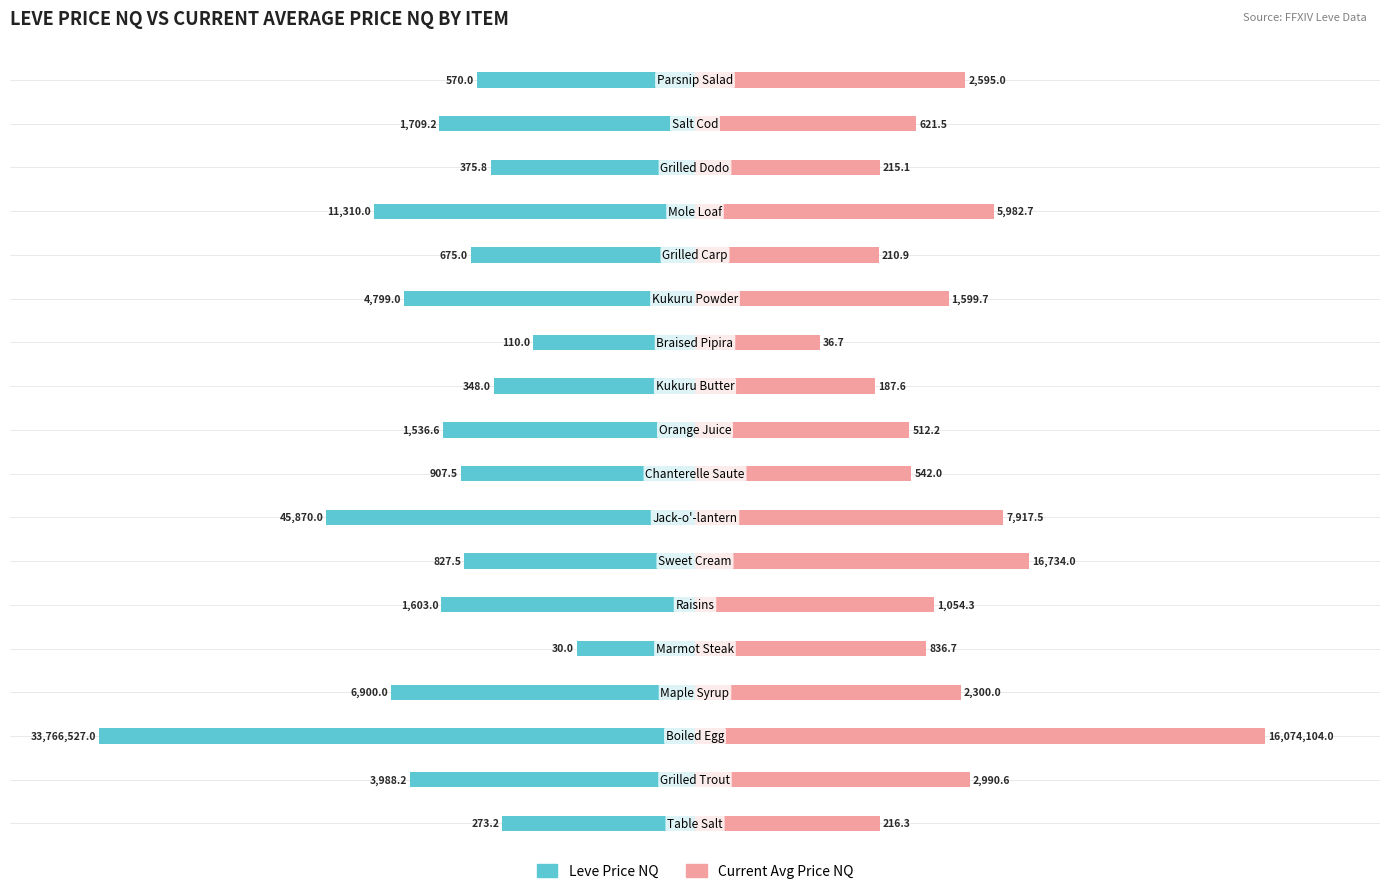

What are all the series names shown in the legend?

Leve Price NQ, Current Avg Price NQ